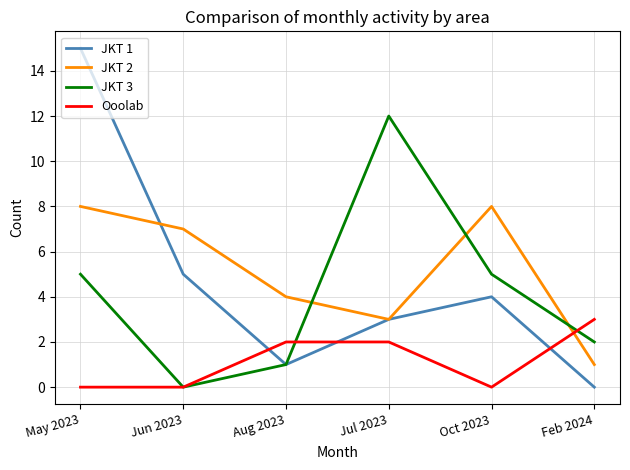

How many values in the Ooolab series are below 2?

3